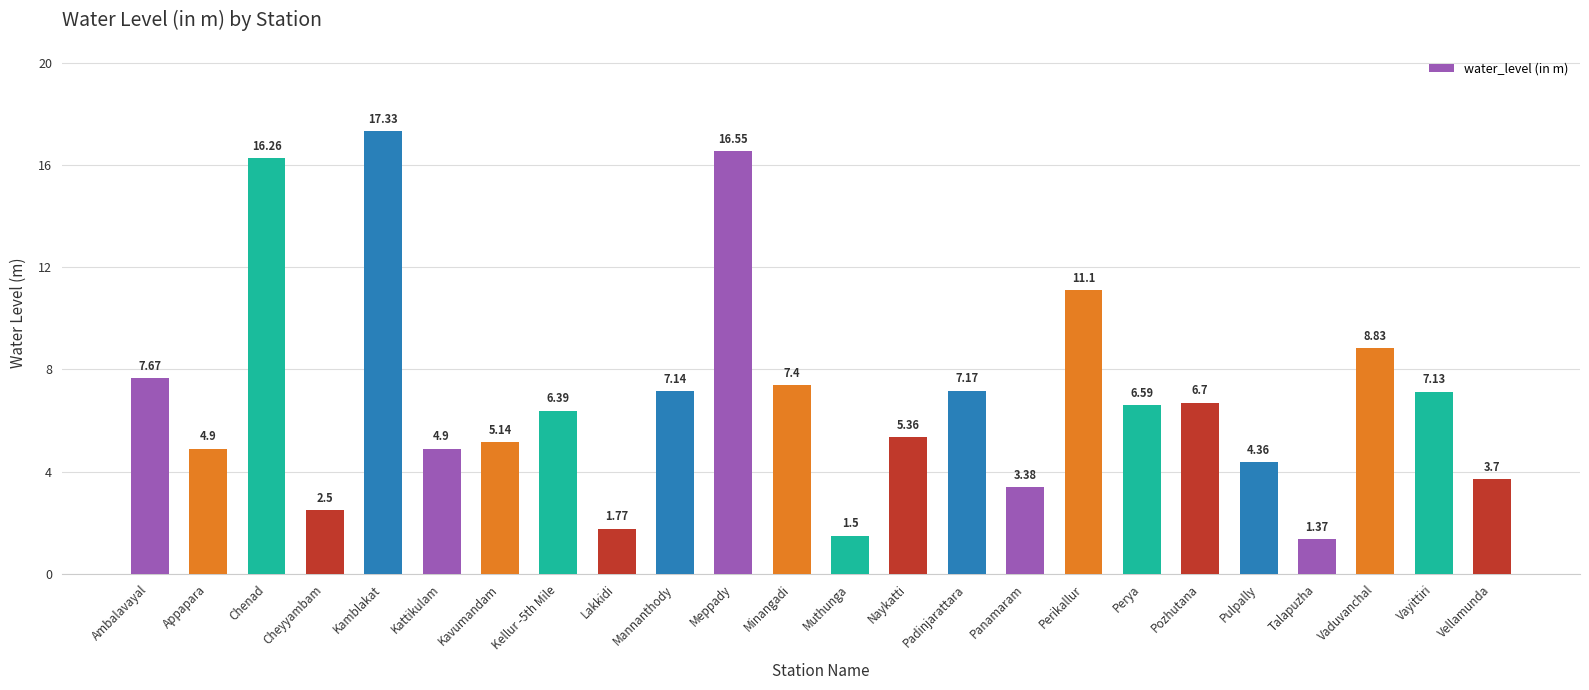

Which has a higher value, Lakkidi or Ambalavayal?

Ambalavayal